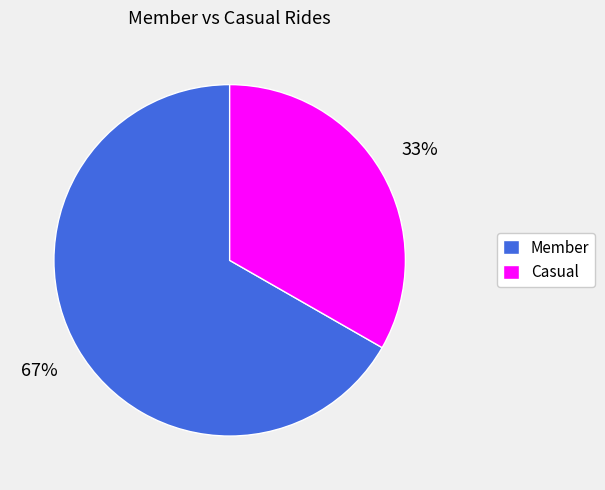

To the nearest percent, what is the average slice percentage?

50%